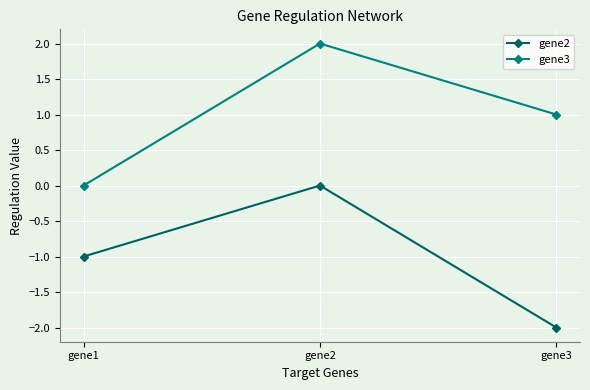

What is the difference between the maximum and minimum values in the gene2 series?

2.0